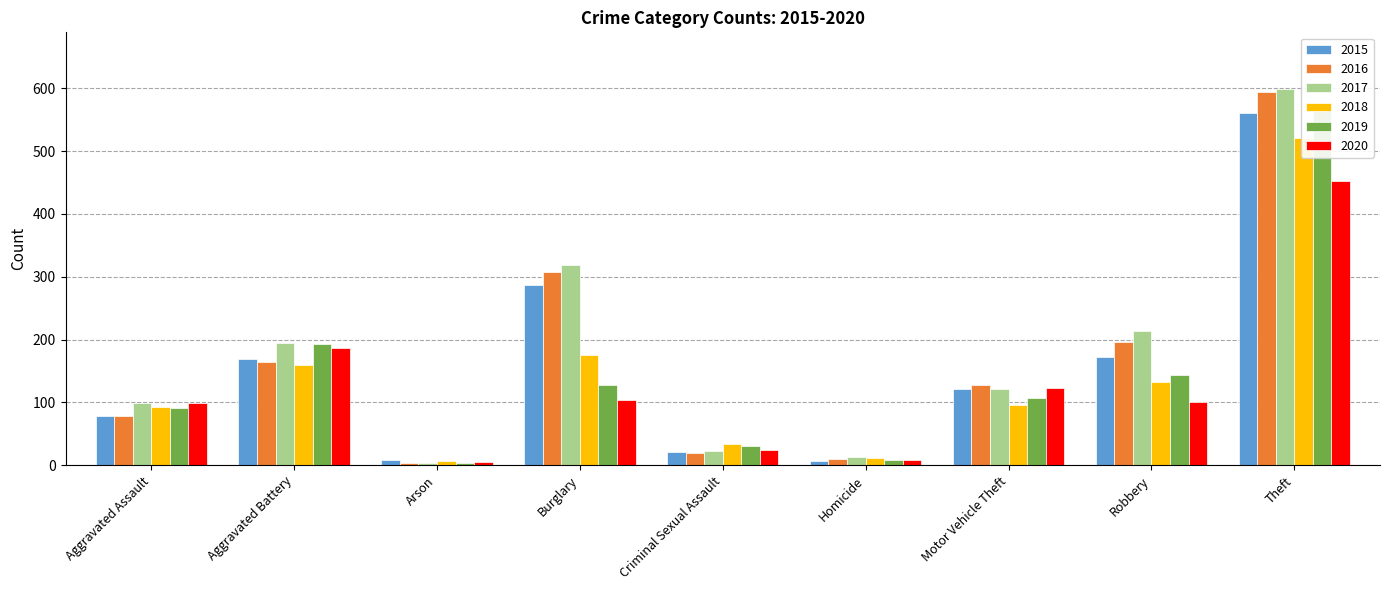

How many values in the 2020 series are below 101?

4